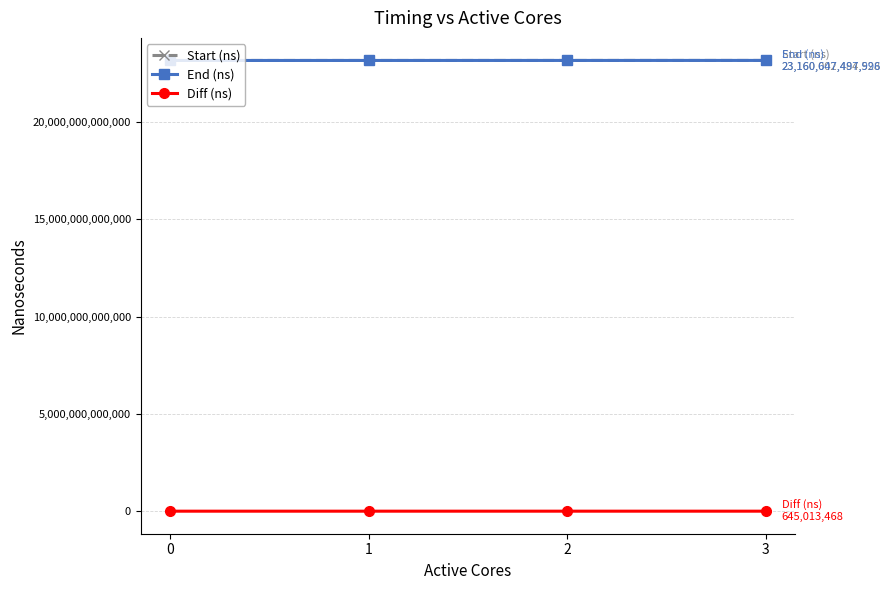

True or false: Start (ns) and Diff (ns) intersect in this chart.

False